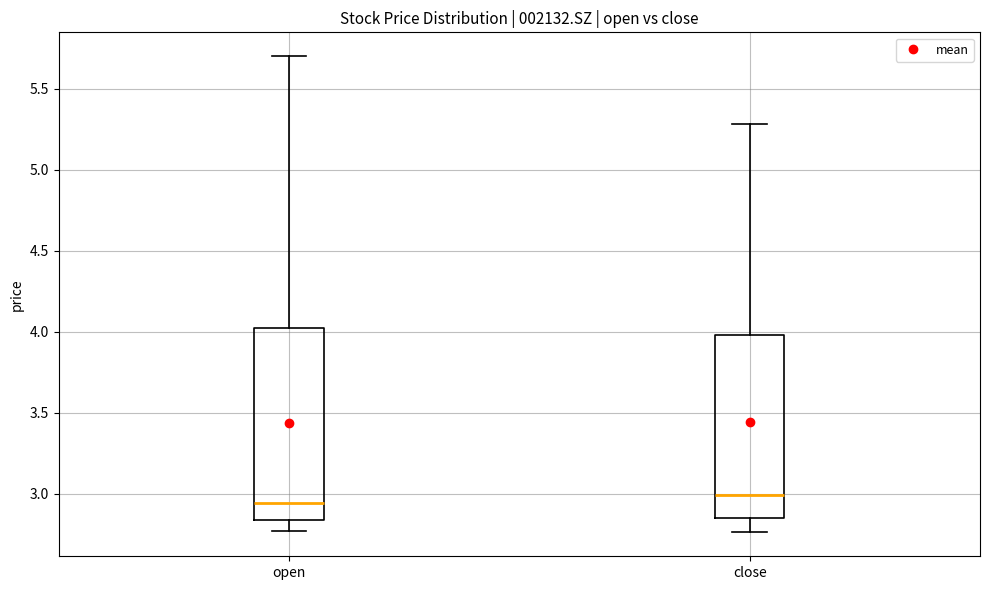

Where does the upper whisker of the box for open end on the y-axis? The values are not printed on the chart, so give them approximately, as read against the axis.

5.70